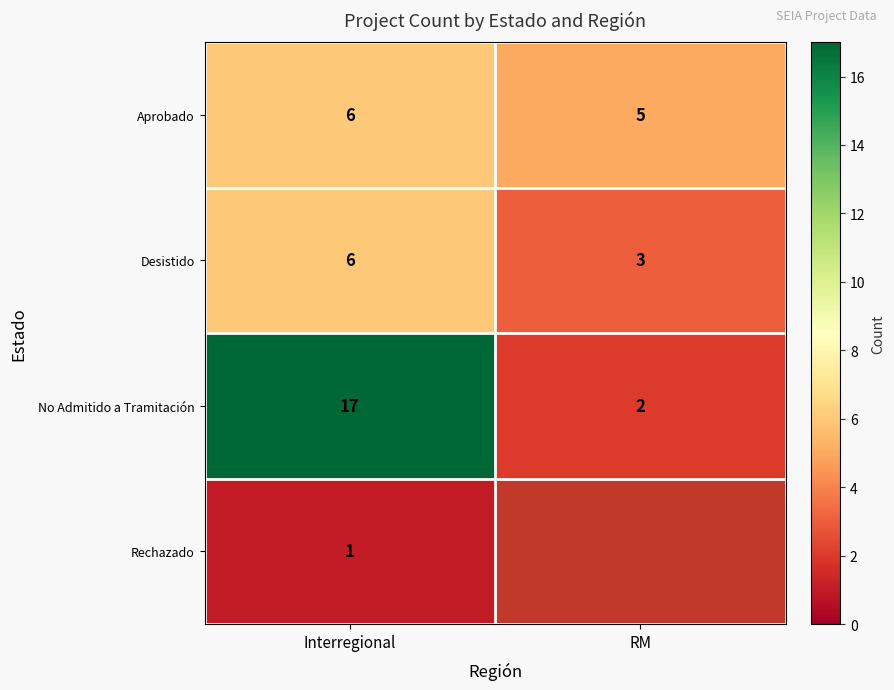

Is the value of No Admitido a Tramitación at RM greater than the value of Desistido at Interregional?

No